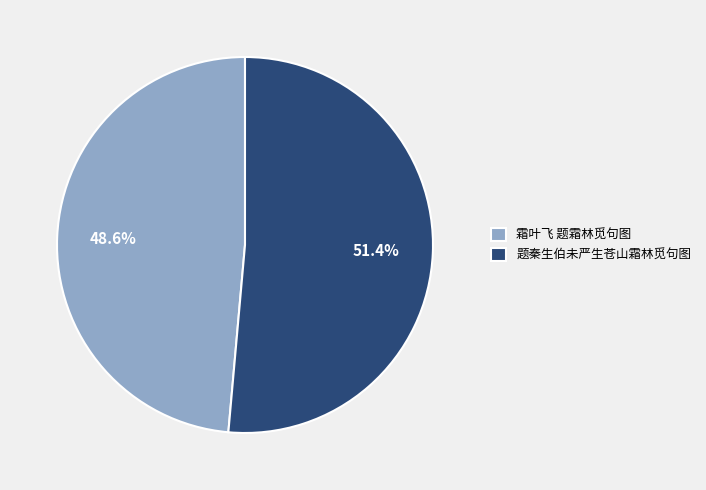

What is the ratio of the value at 霜叶飞 题霜林觅句图 to the value at 题秦生伯未严生苍山霜林觅句图?

0.9